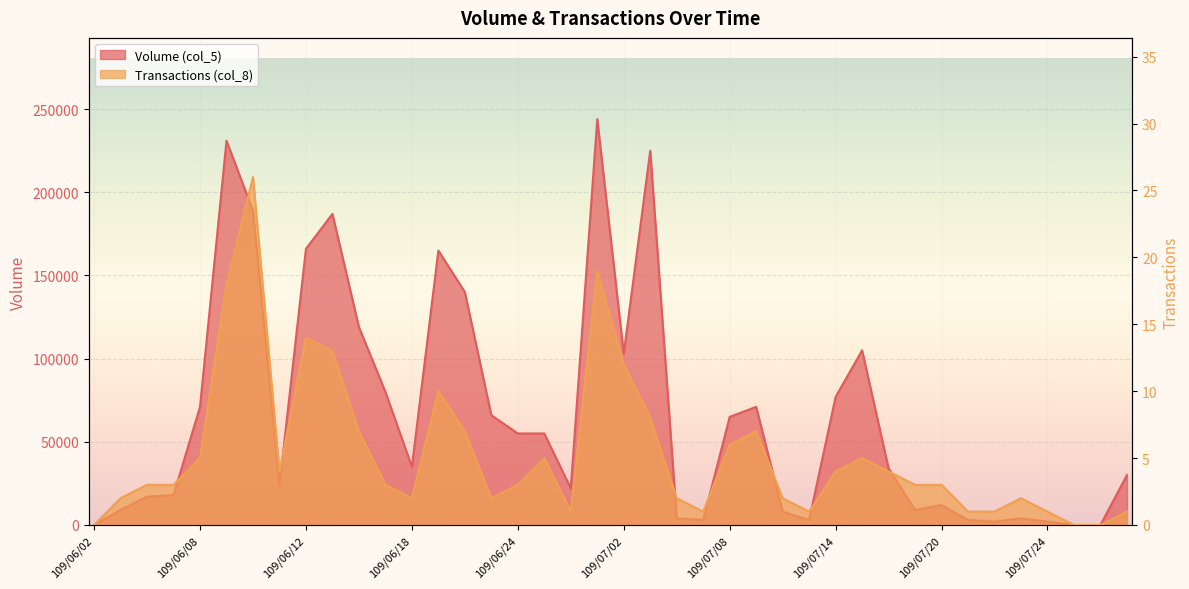

At which label does Transactions (col_8) first exceed 3?

109/06/08